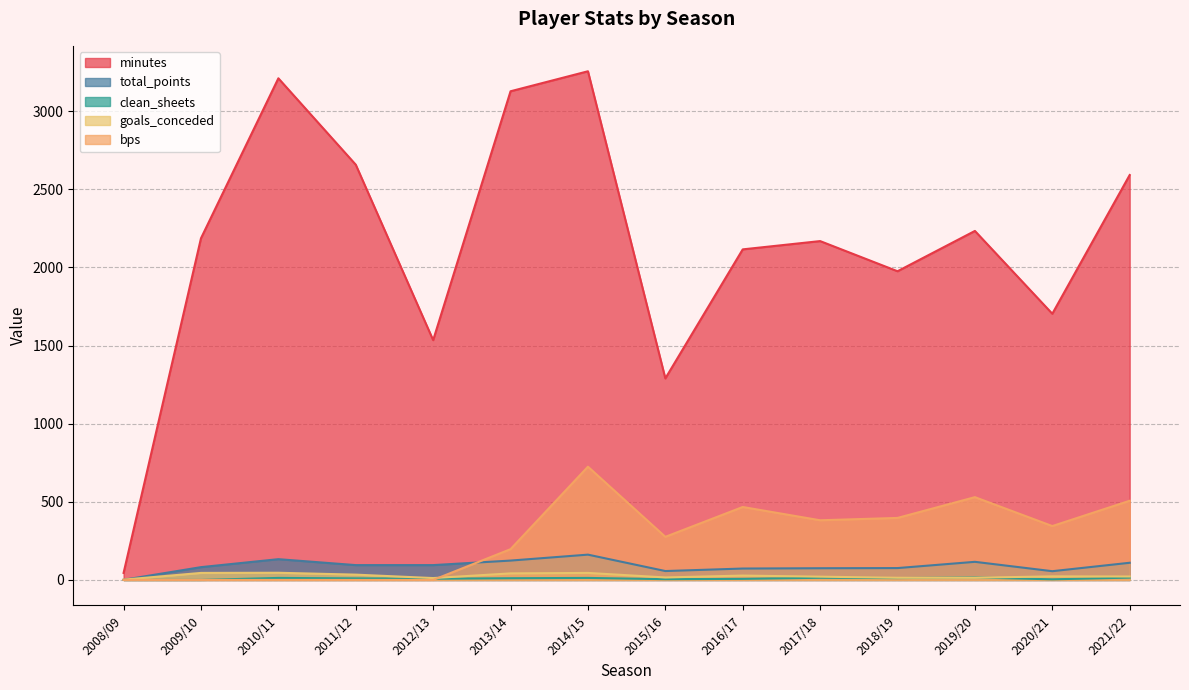

How many times do total_points and bps cross each other?

1